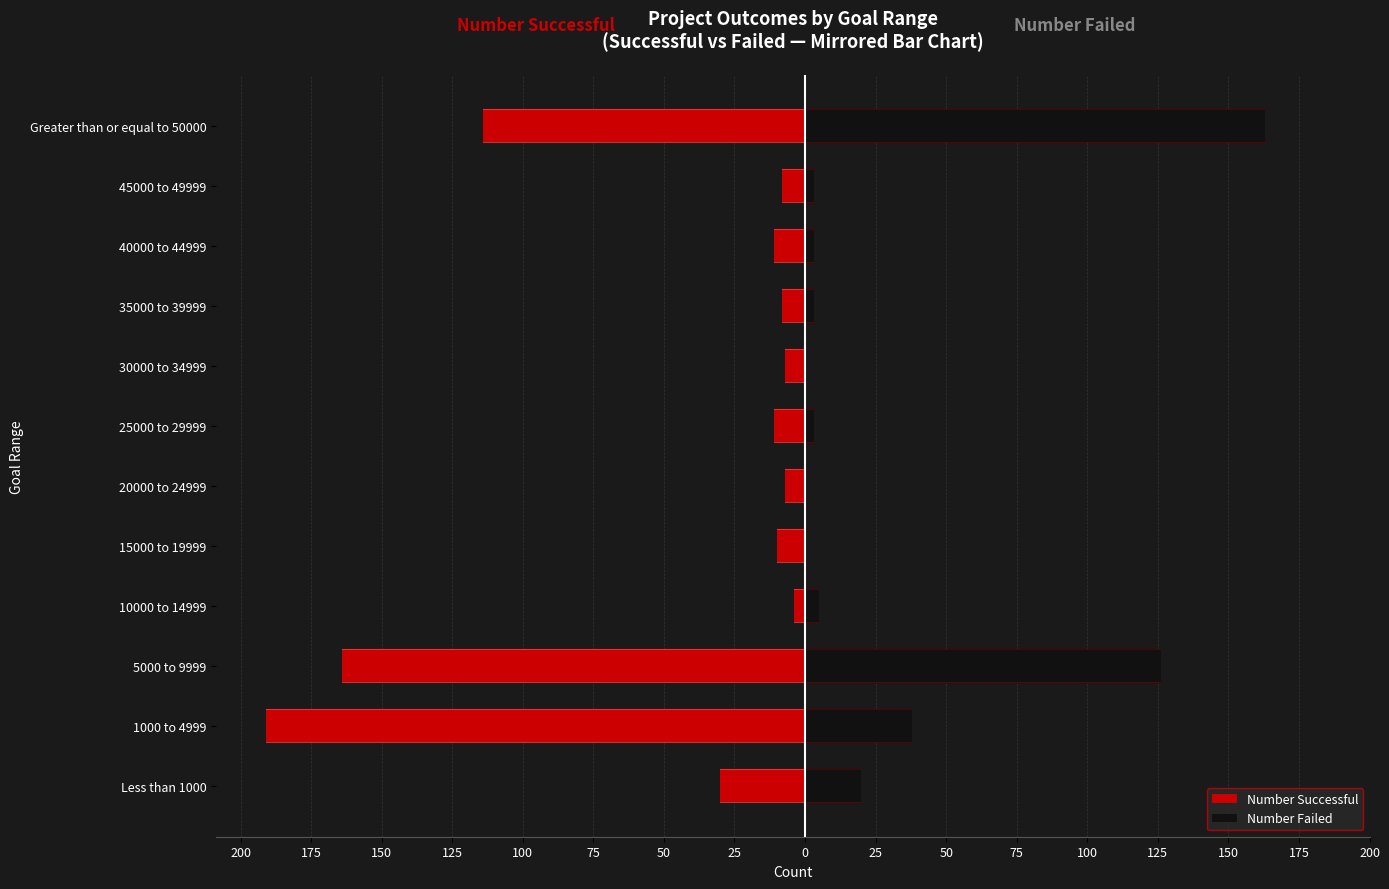

Reading right to left, what are all the values shown in this chart?

Number Successful: -114	-8	-11	-8	-7	-11	-7	-10	-4	-164	-191	-30
Number Failed: 163	3	3	3	0	3	0	0	5	126	38	20